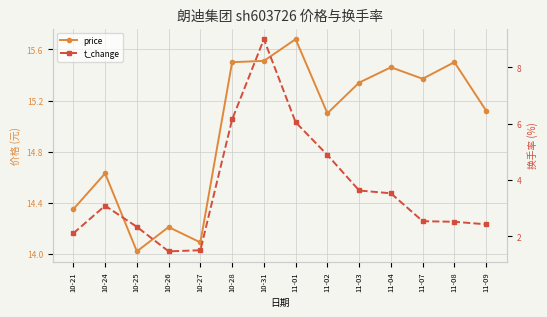

The price series shows 3.7 at 10-25. True or false?

False